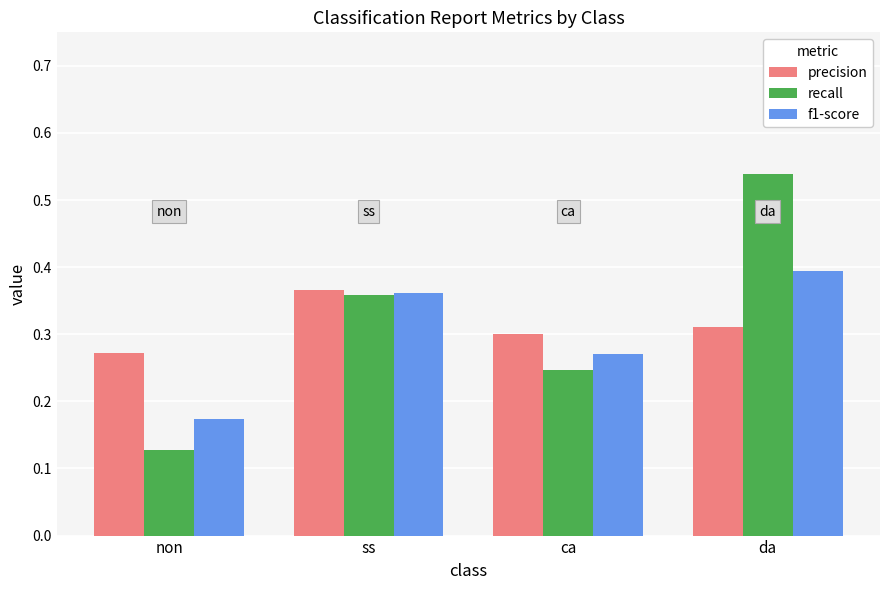

Which series changed the most between non and da?

recall